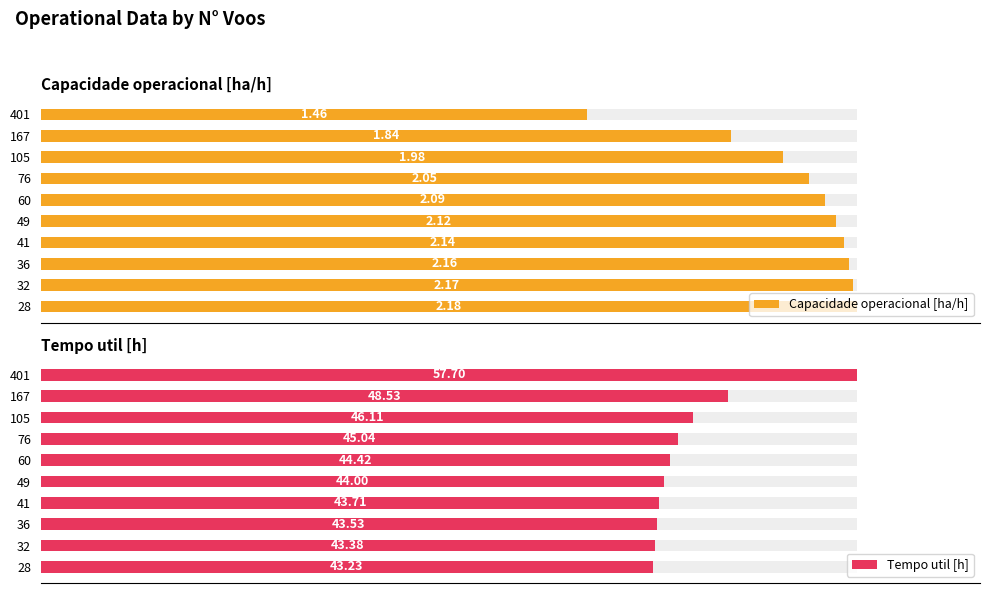

The value of Tempo util [h] at 2.5 is 19.0. True or false?

False